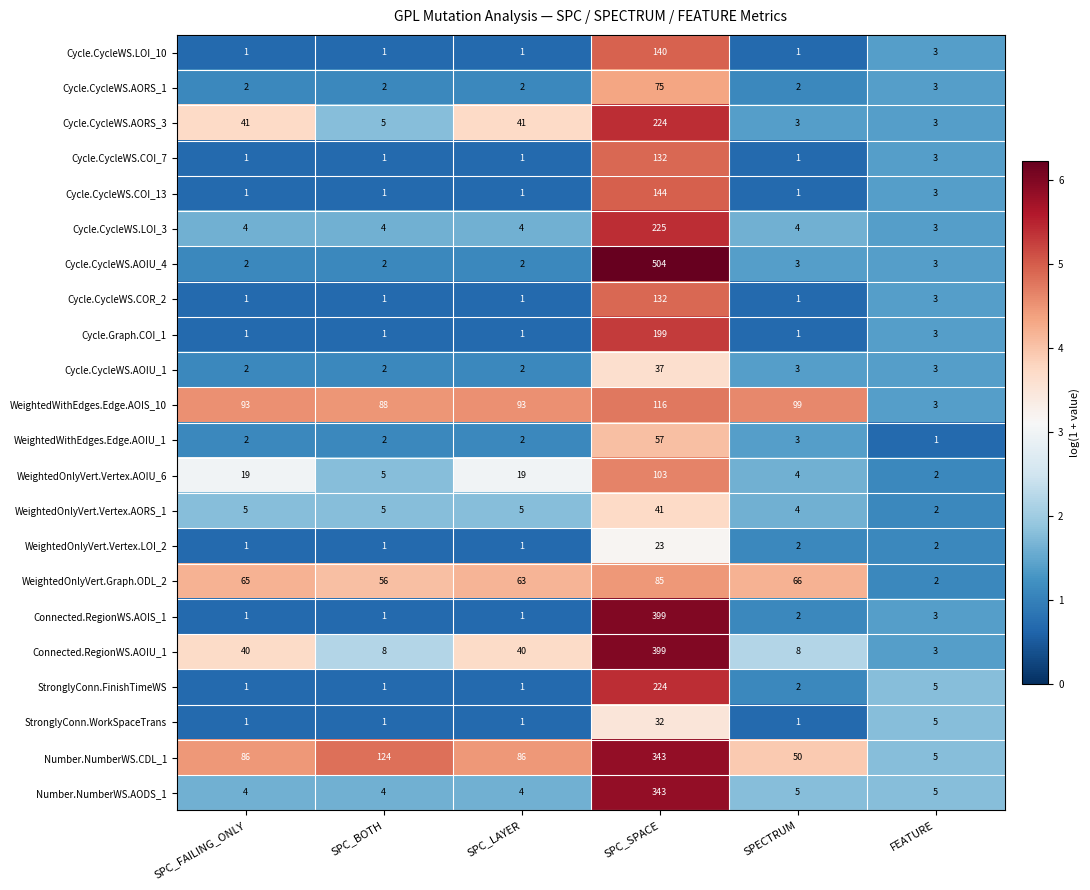

Which series has the largest range (max minus min)?

Cycle.CycleWS.AOIU_4